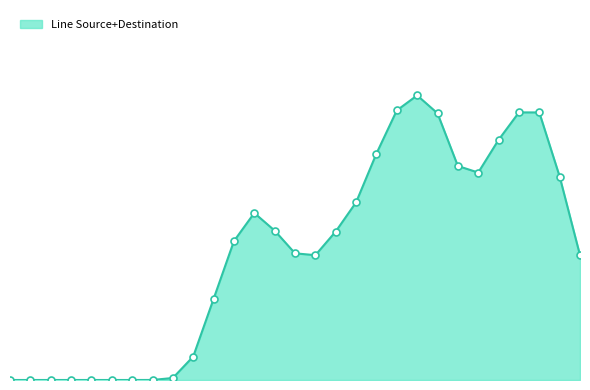

Is this an area chart (filled region under the line)?

Yes